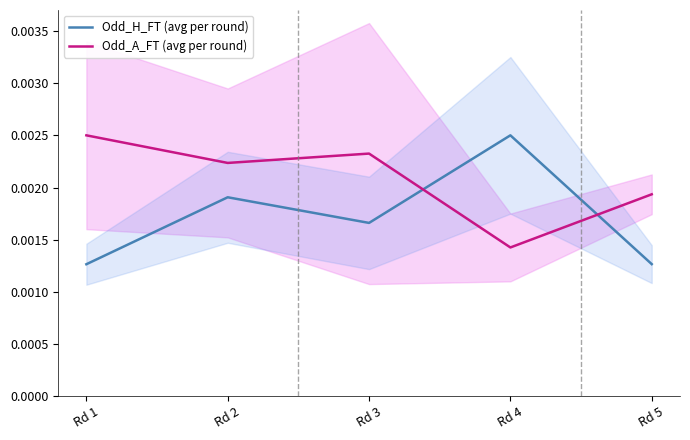

At which category does Odd_H_FT (avg per round) reach its first local valley?

Rd 3